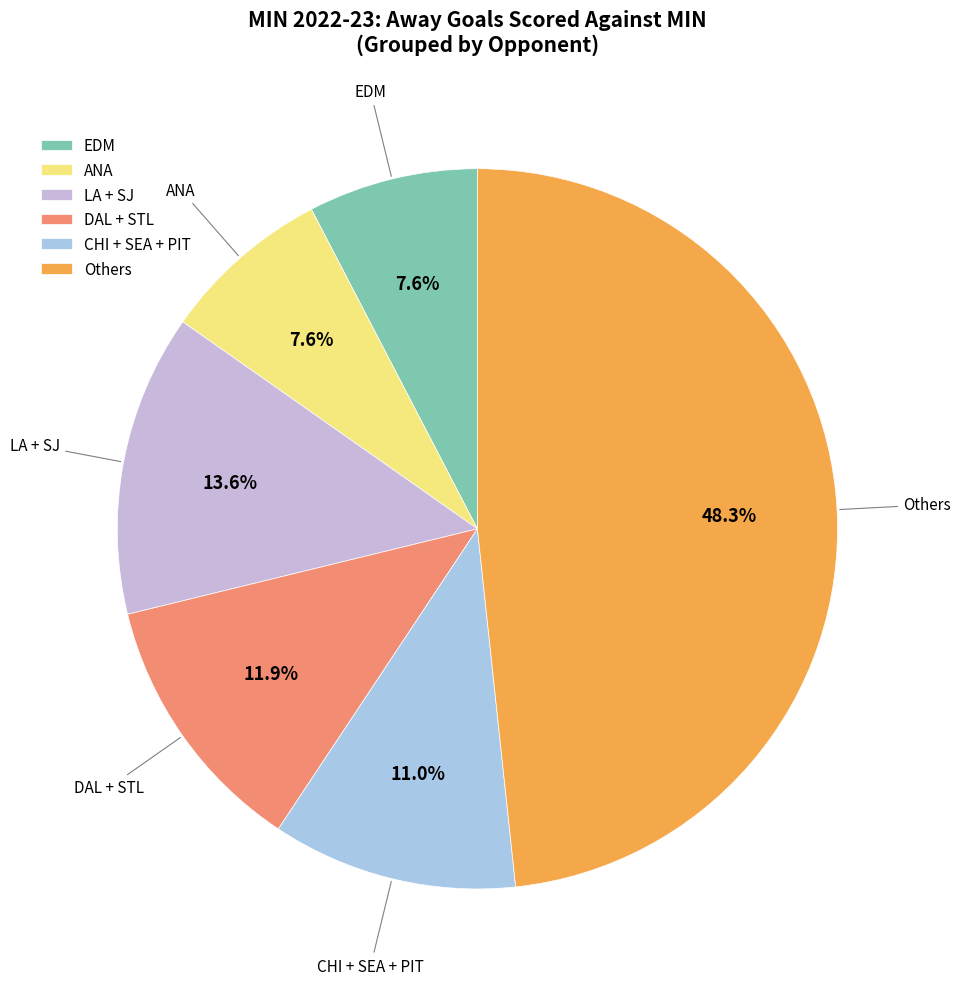

To the nearest percent, what is the average slice percentage?

17%